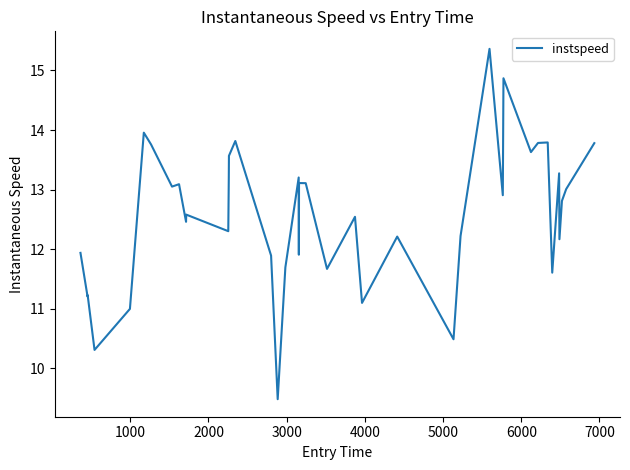

How many lines are shown in the chart?

1